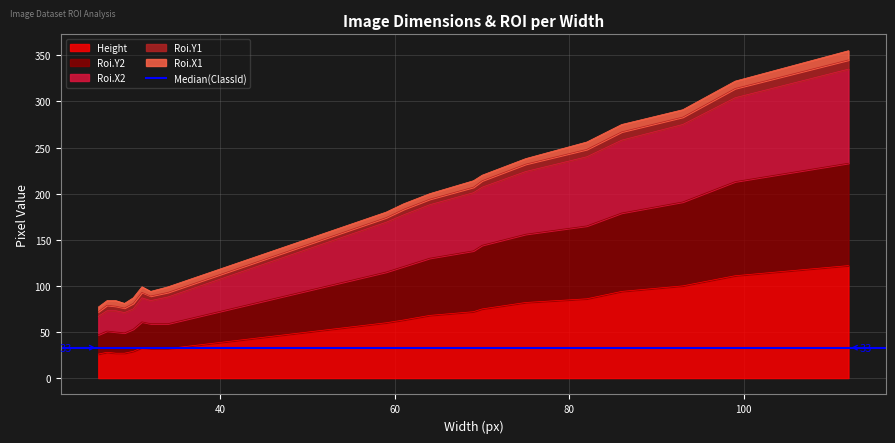

Is the value of Roi.Y2 at 75 greater than the value of Roi.X2 at 93?

No